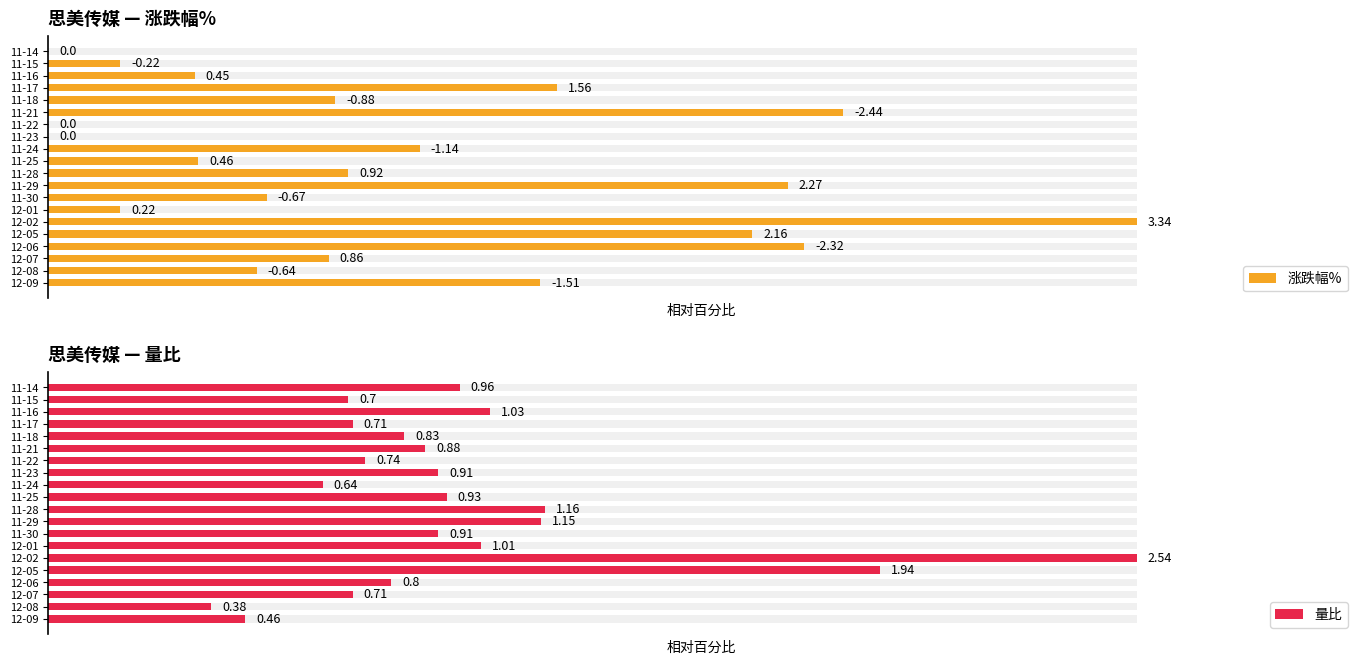

List the series in order of their peak value, highest first.

涨跌幅%, 量比